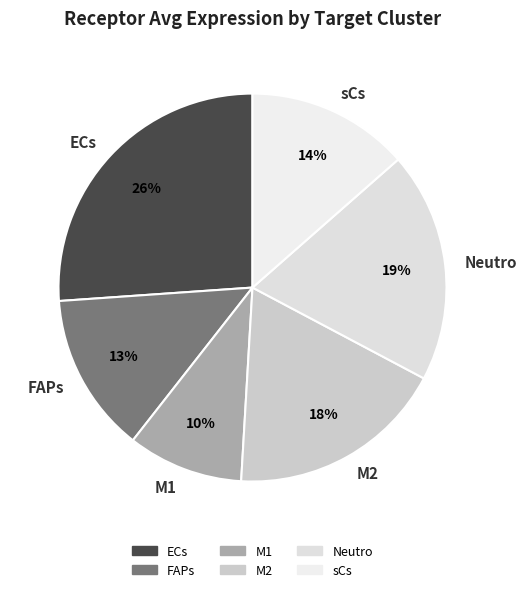

The sCs slice represents 14% of the pie. True or false?

True